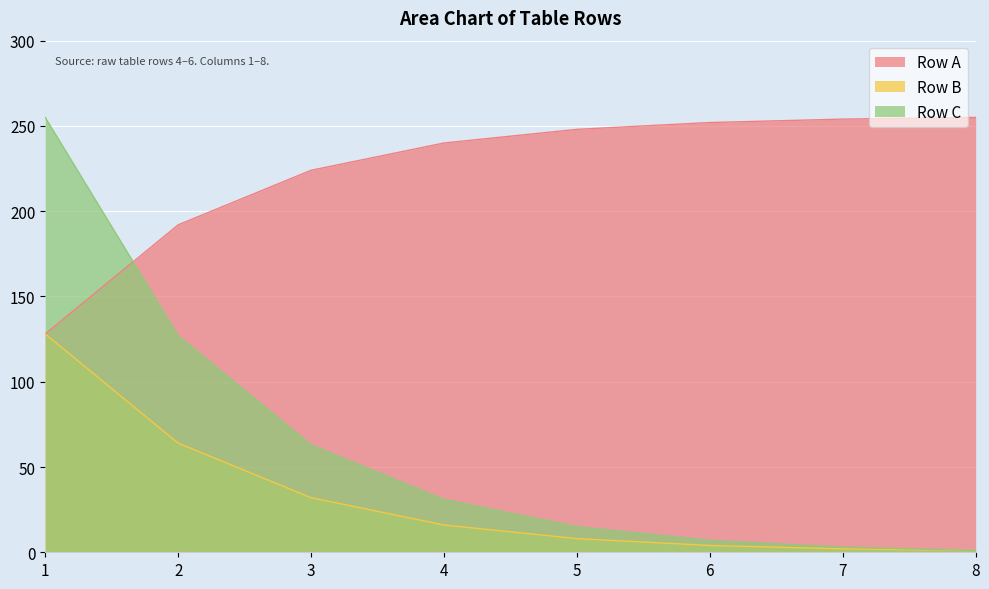

Rank the series by their average value, from highest to lowest.

Row A, Row C, Row B